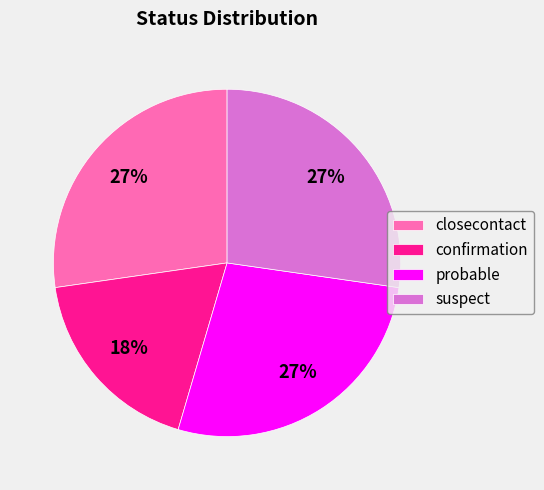

Is suspect the majority of the pie?

No